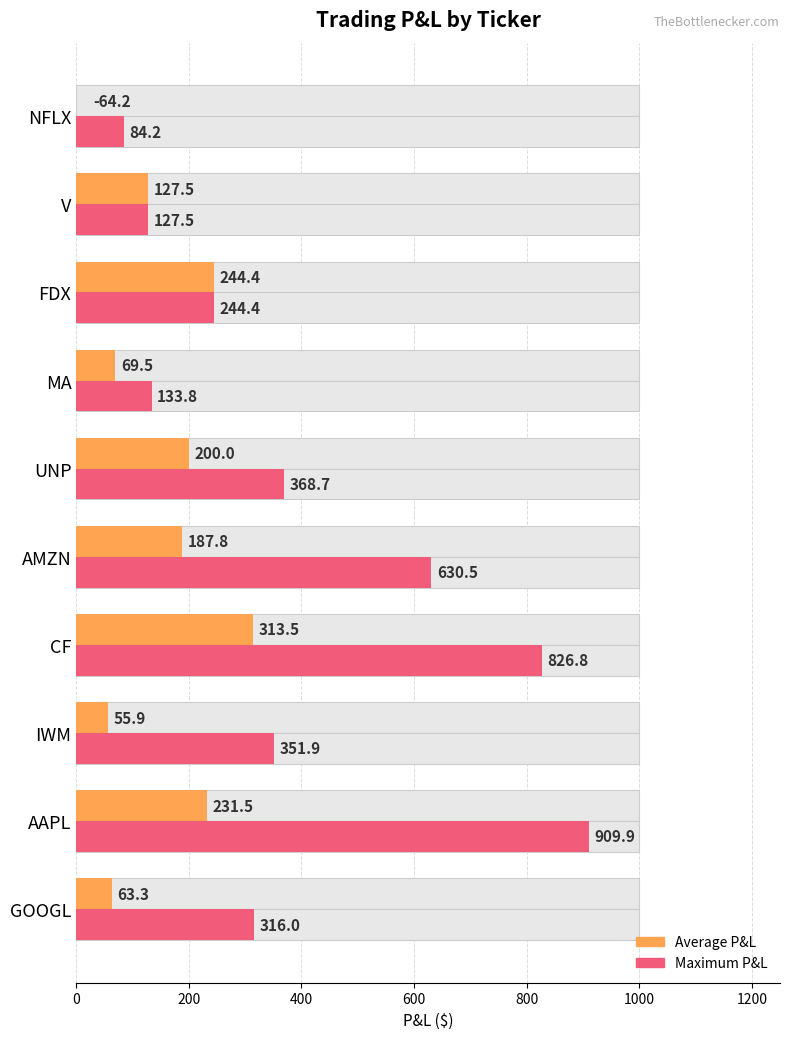

What is the difference between the maximum and second lowest values in the Average P&L series?

257.7